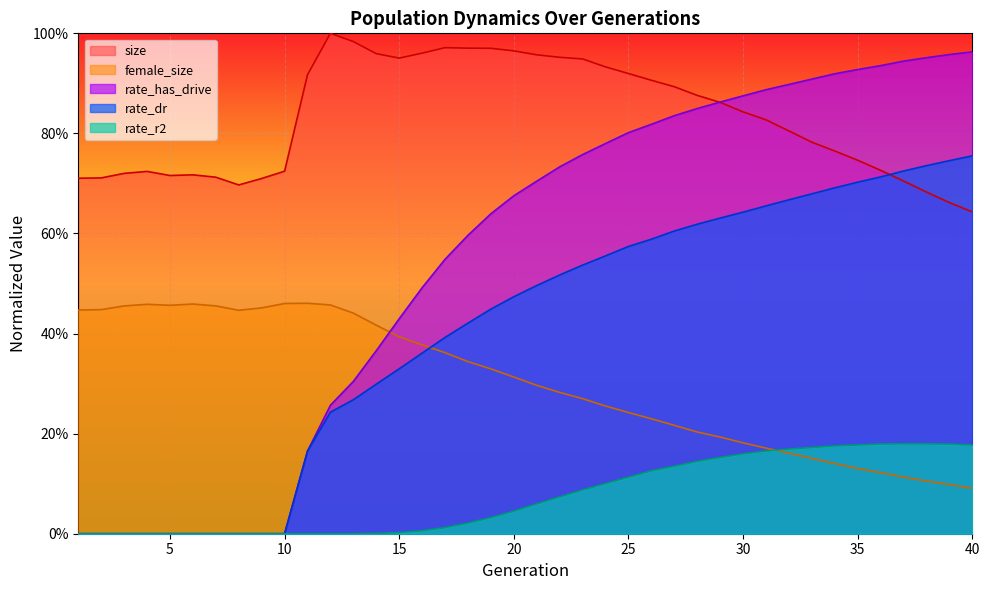

What is the difference between the highest and lowest values at 12?

1.0